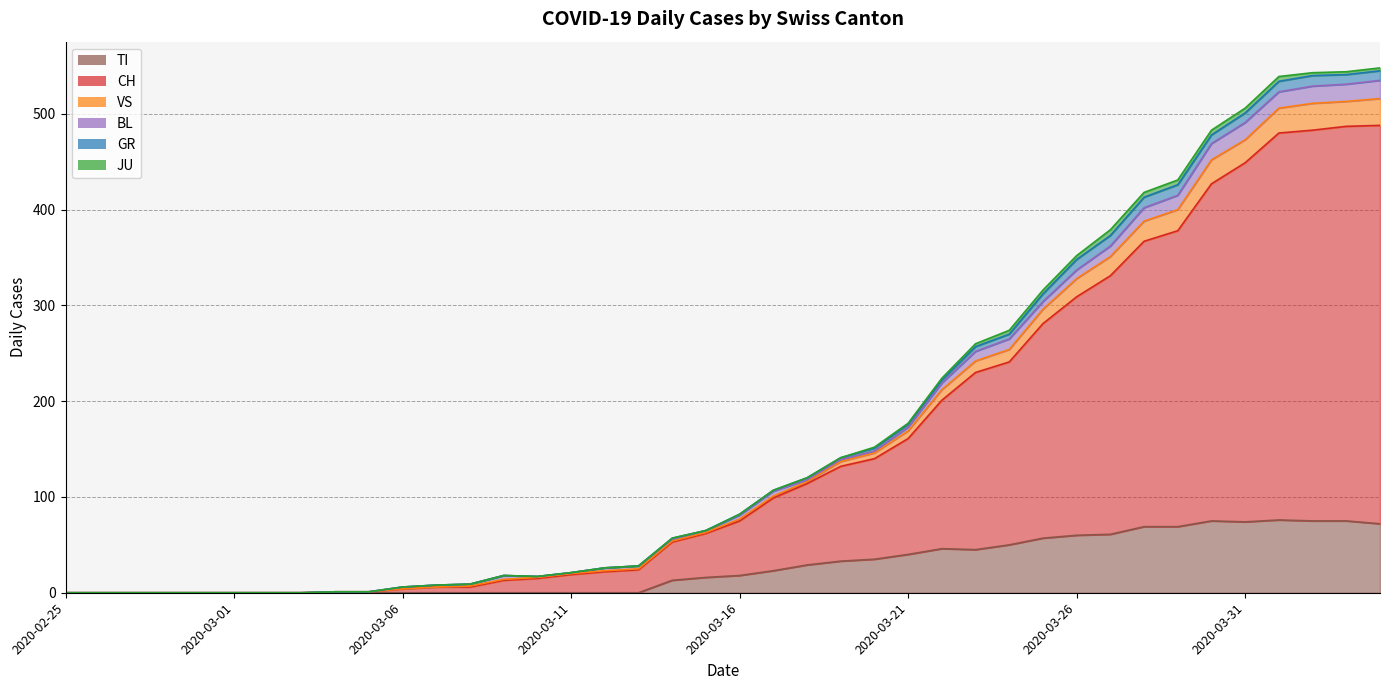

At which label does VS reach its minimum?

2020-02-25